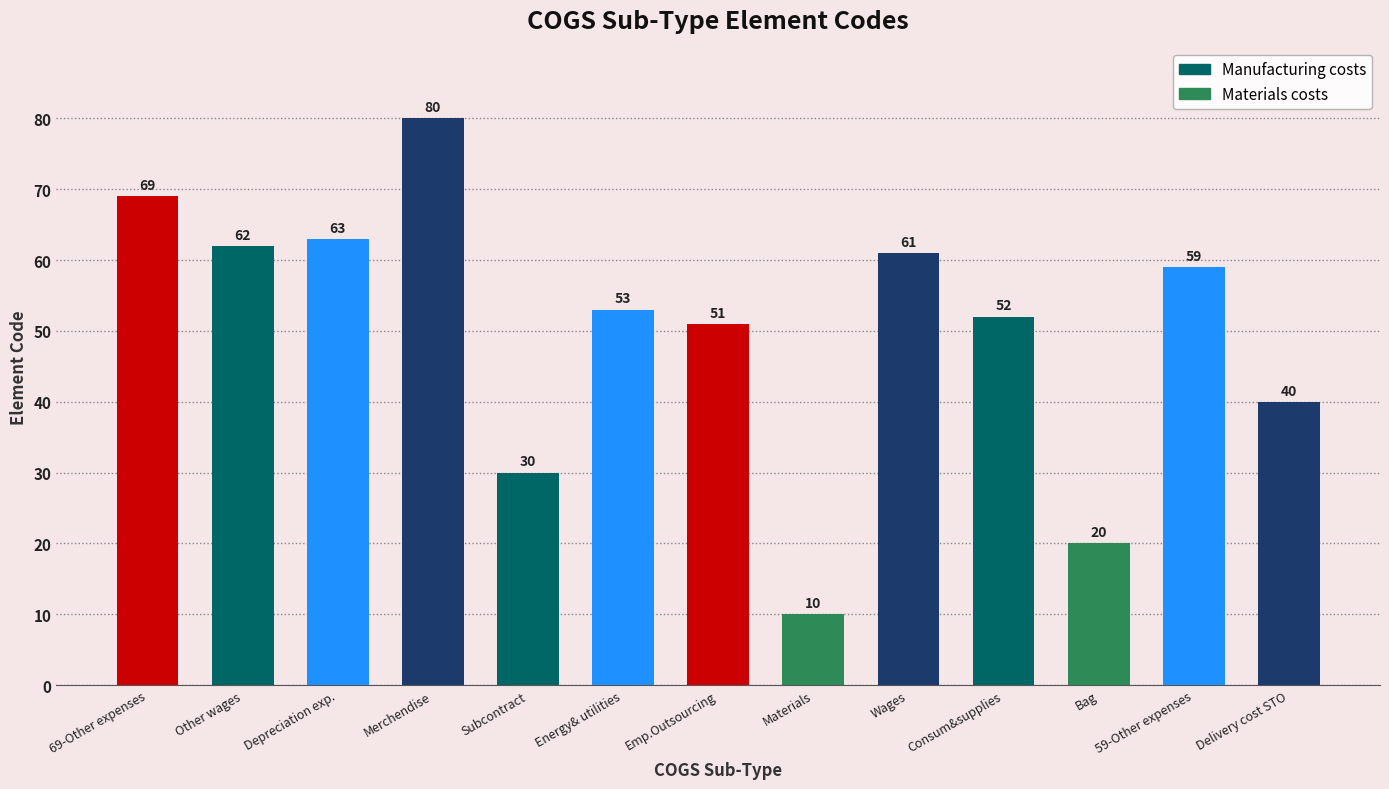

What is the maximum value shown in the chart?

80